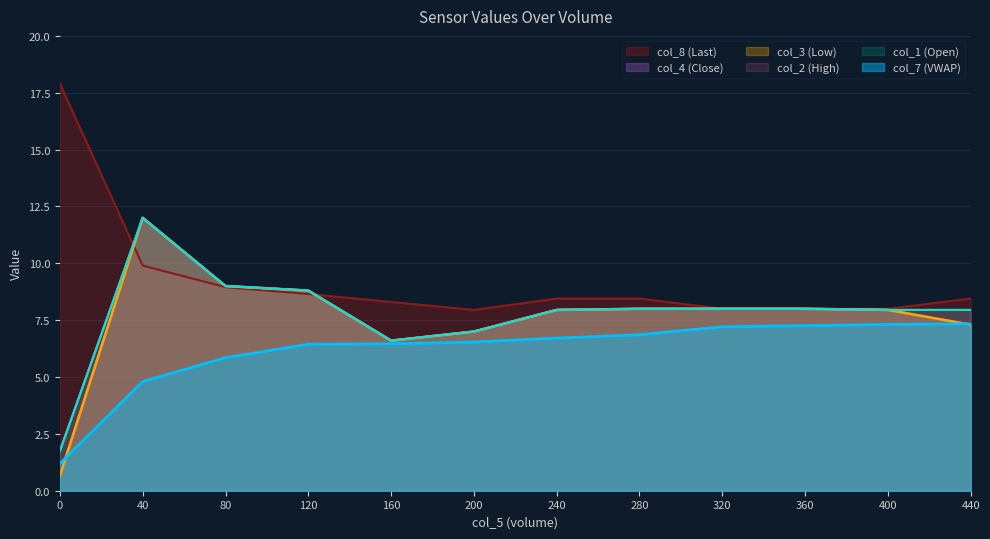

What is the sum of the col_7 values at 160 and 440?

13.8